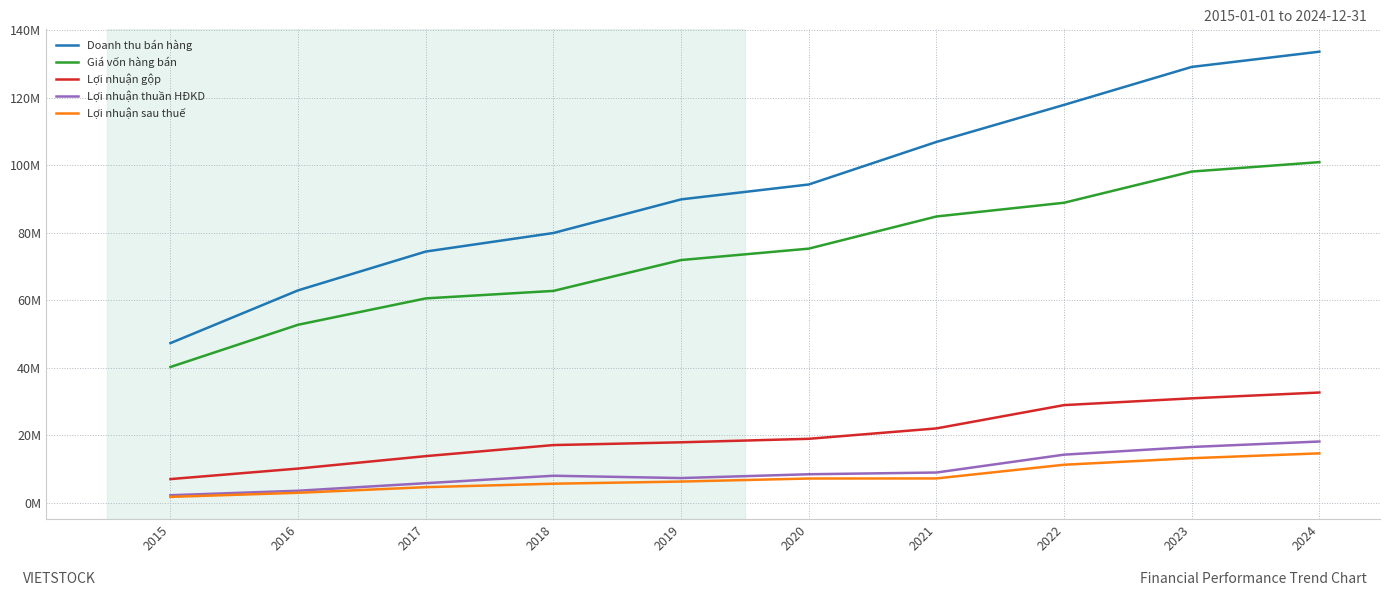

Between 2020 and 2023, which is larger?

2023